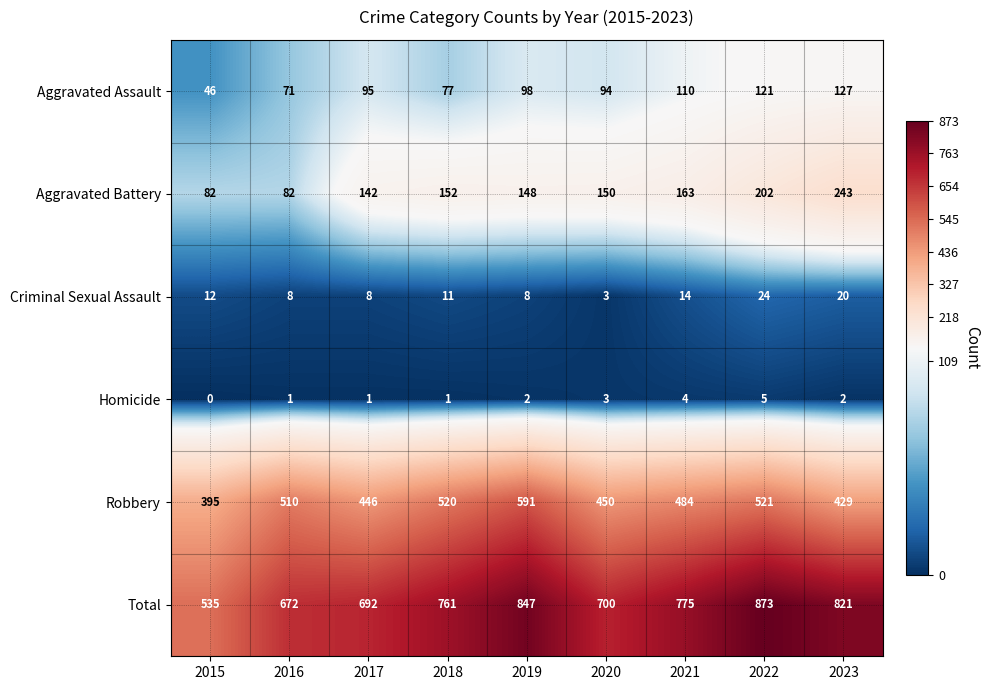

Rank the series at 2016 from lowest to highest value.

Homicide, Criminal Sexual Assault, Aggravated Assault, Aggravated Battery, Robbery, Total